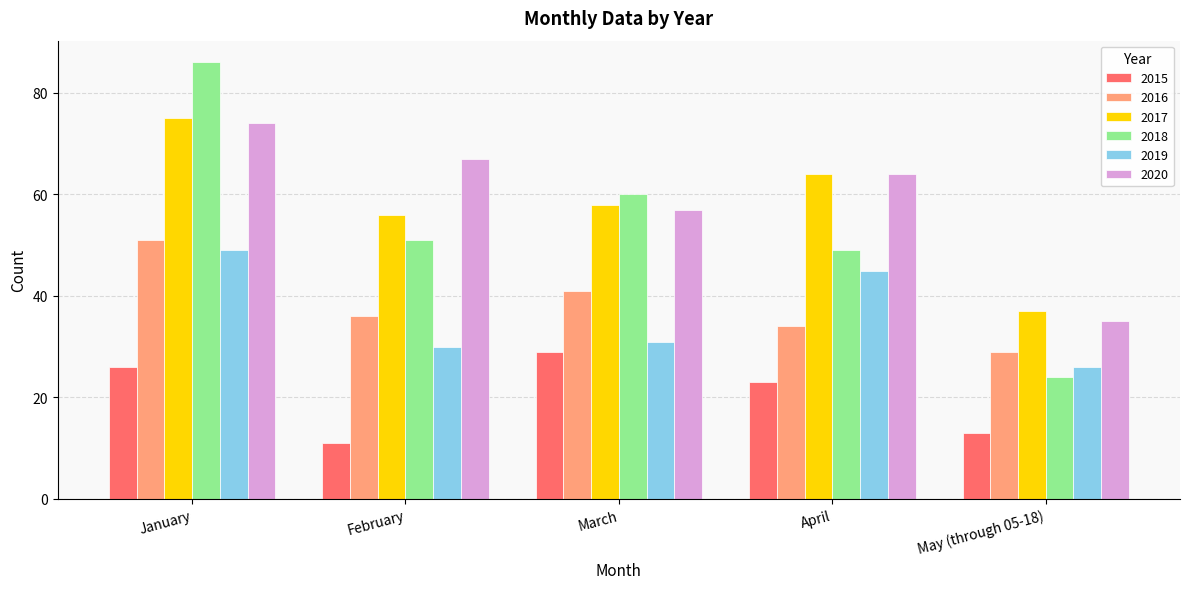

What is the lowest value of the 2019 series?

26